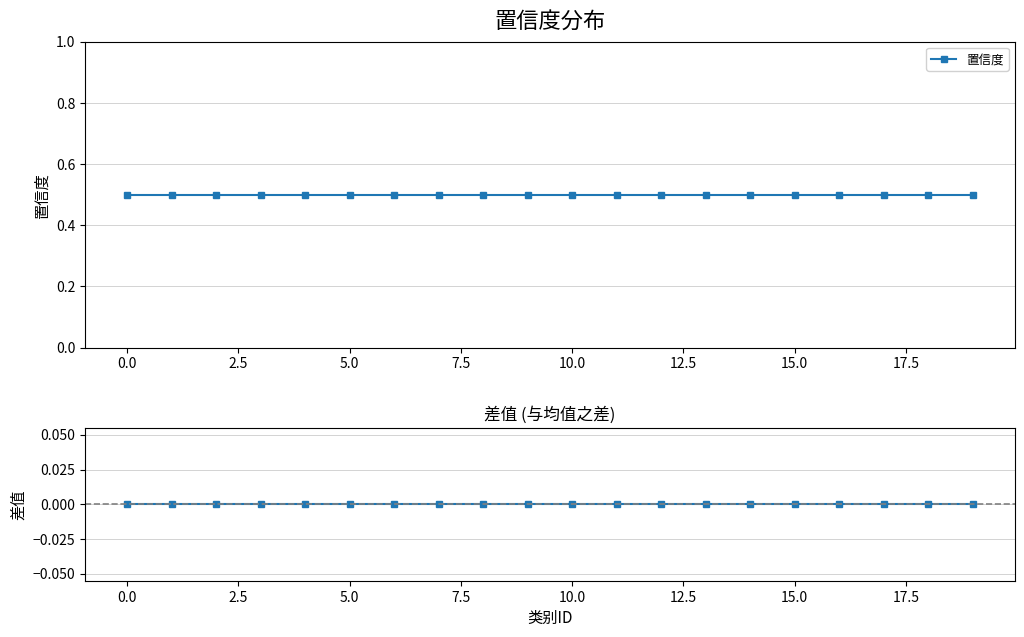

Which series has the largest range (max minus min)?

置信度